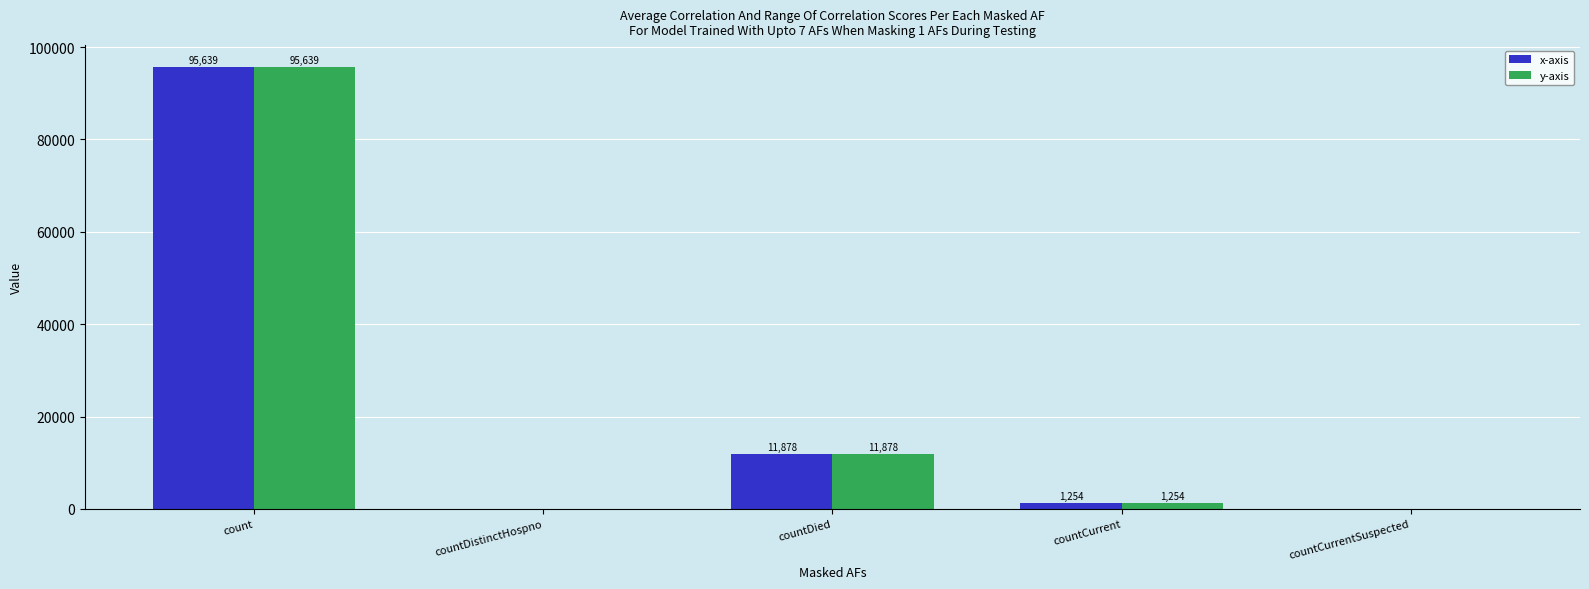

Reading left to right, list all the values displayed in this chart.

x-axis: 95639	0	11878	1254	0
y-axis: 95639	0	11878	1254	0